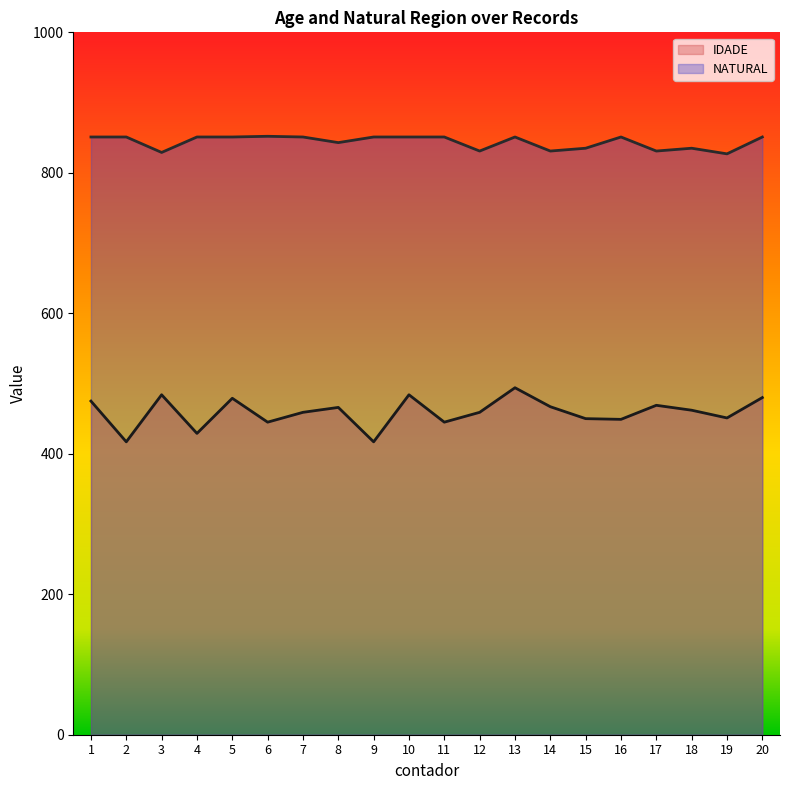

True or false: IDADE and NATURAL cross at least once.

False